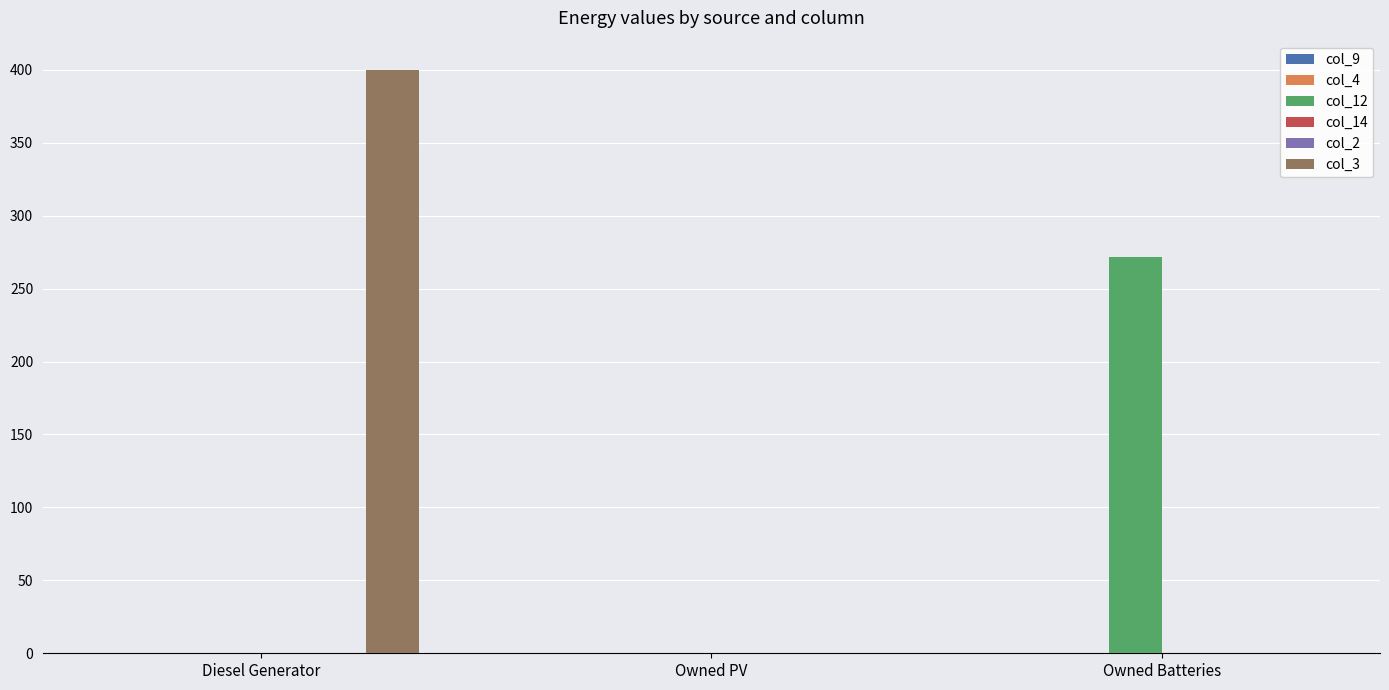

Is the value of col_4 at Owned Batteries greater than the value of col_14 at Diesel Generator?

No